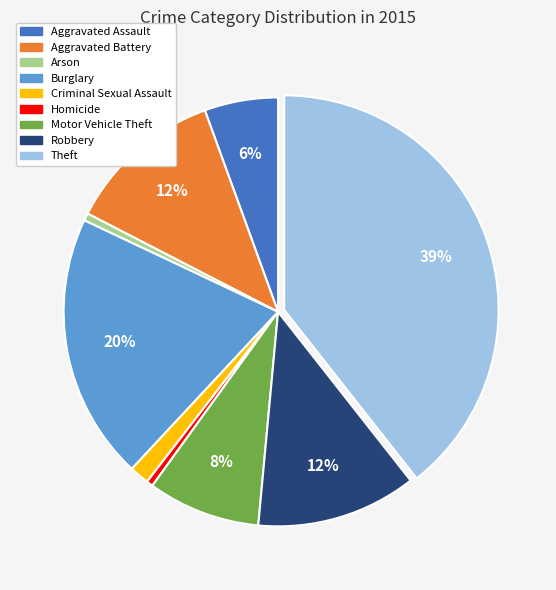

Combined, do Aggravated Assault and Burglary account for over 50%?

No